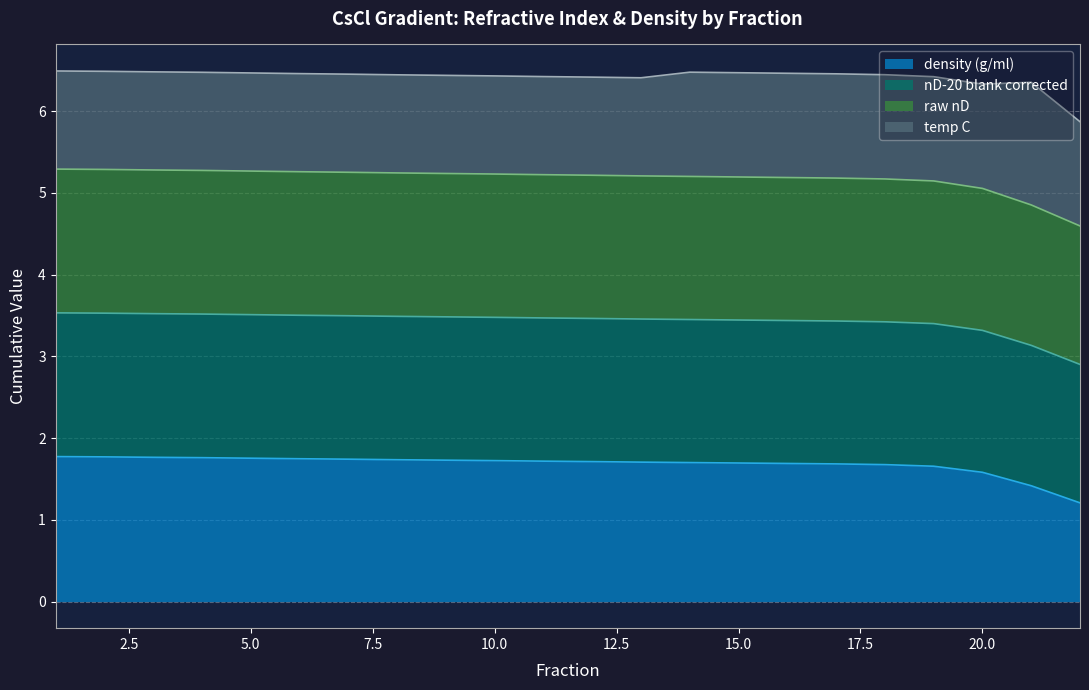

What is the average value of the density (g/ml) series?

1.7